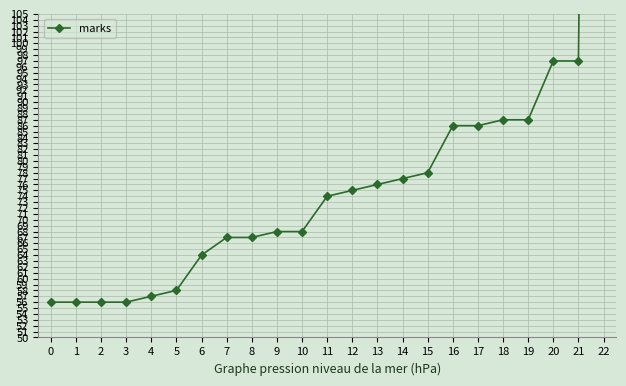

At which label is the value closest to 261?

20